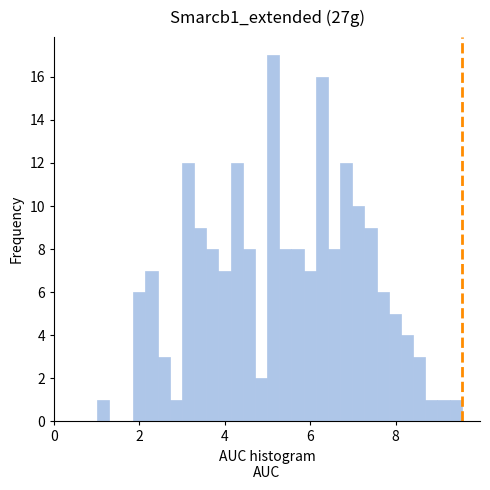

Around what value on the x-axis is the tallest bar? Give the approximate position of its centre, as read against the axis.

5.2